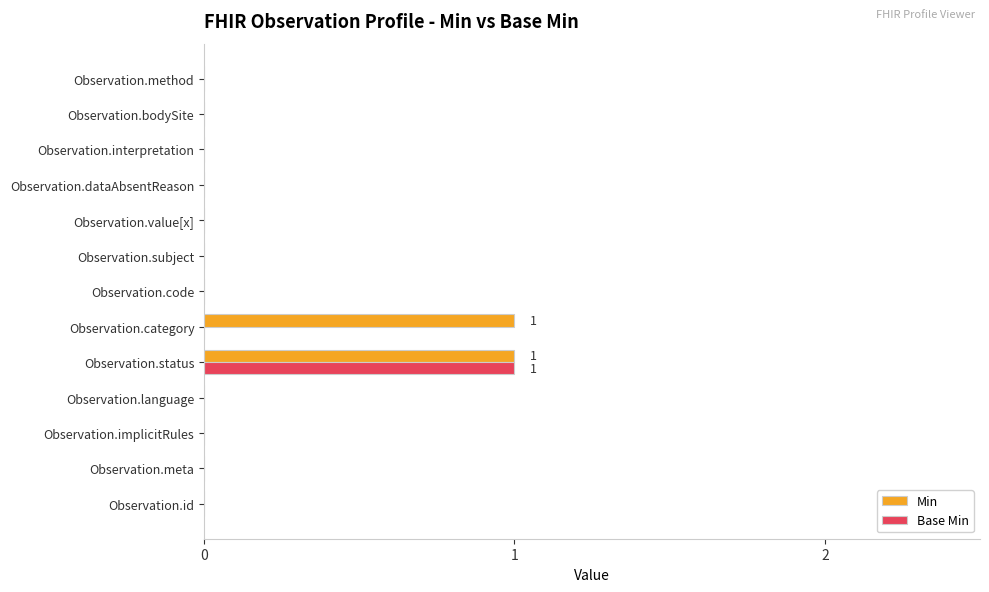

How many Base Min values are between 0 and 1?

13